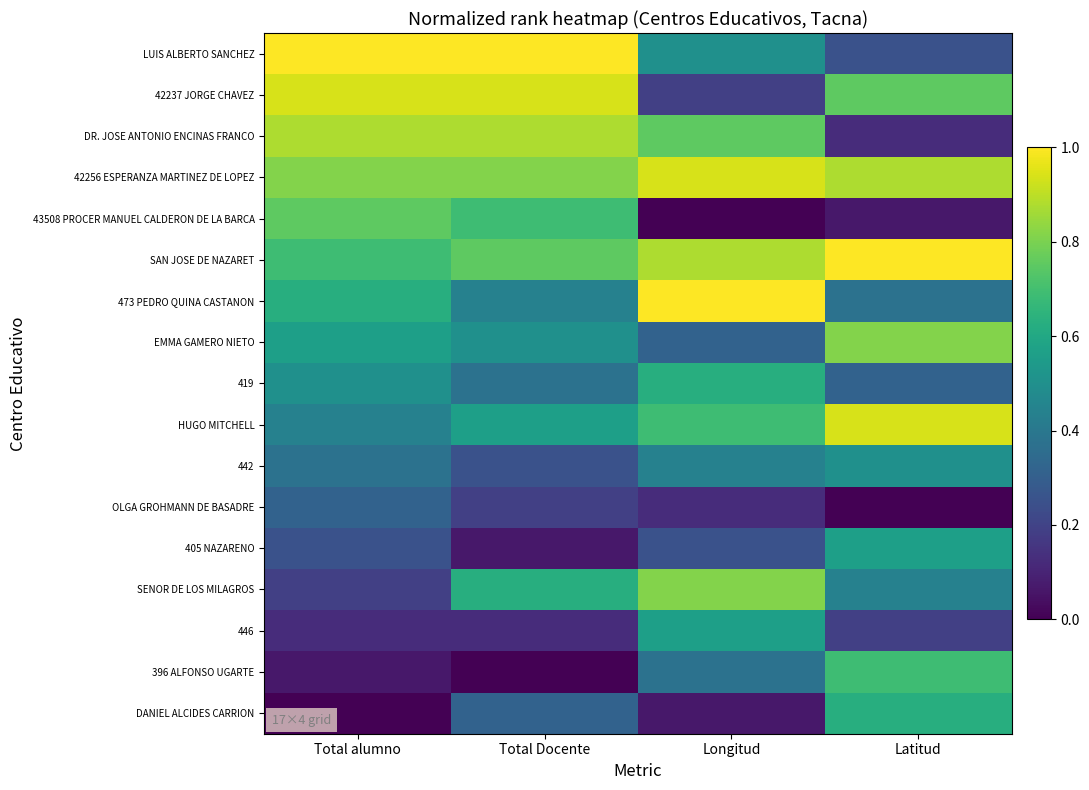

Rank the series at Total alumno from highest to lowest value.

LUIS ALBERTO SANCHEZ, 42237 JORGE CHAVEZ, DR. JOSE ANTONIO ENCINAS FRANCO, 42256 ESPERANZA MARTINEZ DE LOPEZ, 43508 PROCER MANUEL CALDERON DE LA BARCA, SAN JOSE DE NAZARET, 473 PEDRO QUINA CASTANON, EMMA GAMERO NIETO, 419, HUGO MITCHELL, 442, OLGA GROHMANN DE BASADRE, 405 NAZARENO, SENOR DE LOS MILAGROS, 446, 396 ALFONSO UGARTE, DANIEL ALCIDES CARRION